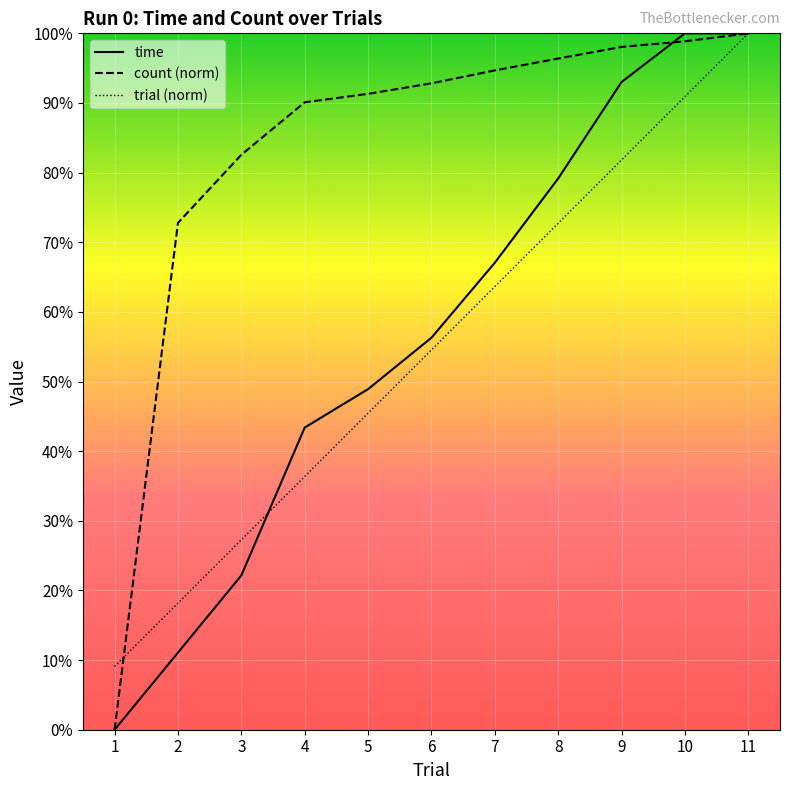

Is this an area chart (filled region under the line)?

No